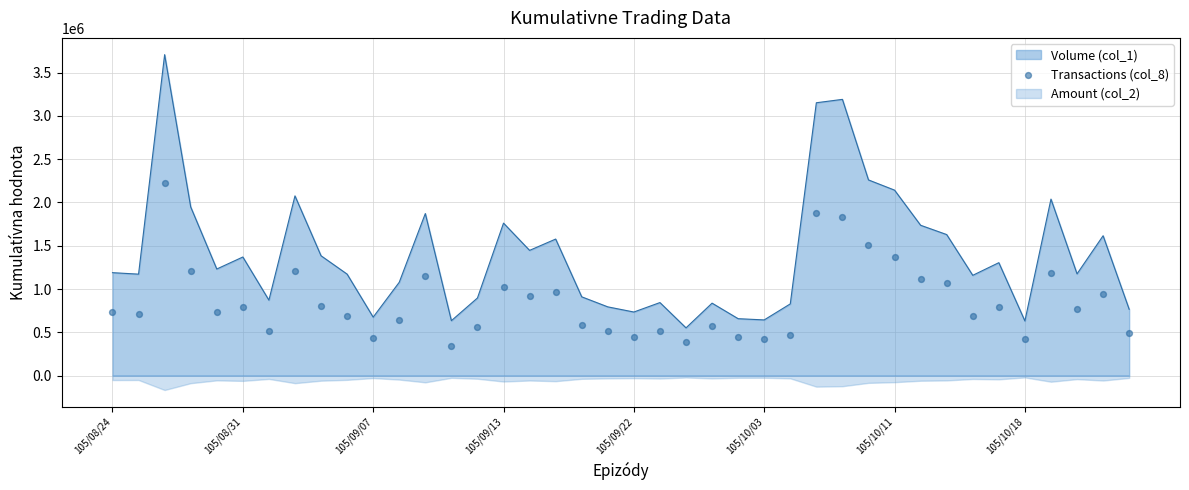

What is the change in value from 17 to 22?

-580537.6